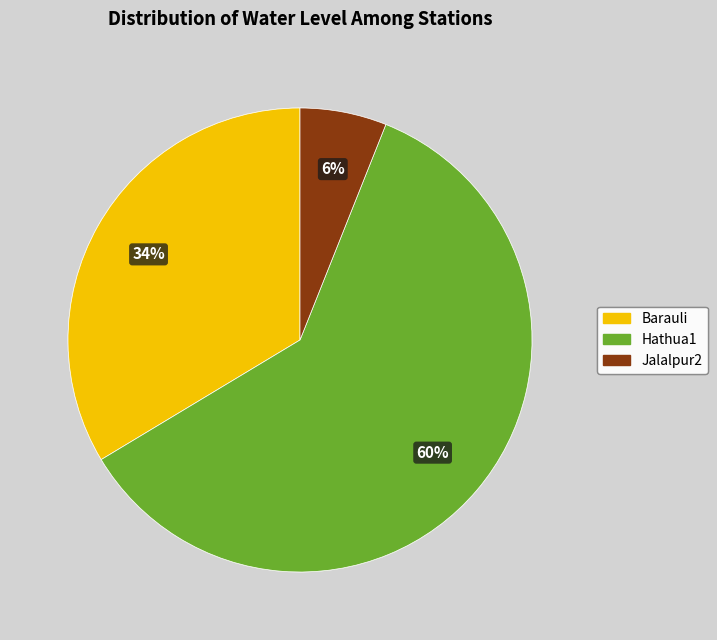

How many segments does this pie chart have?

3